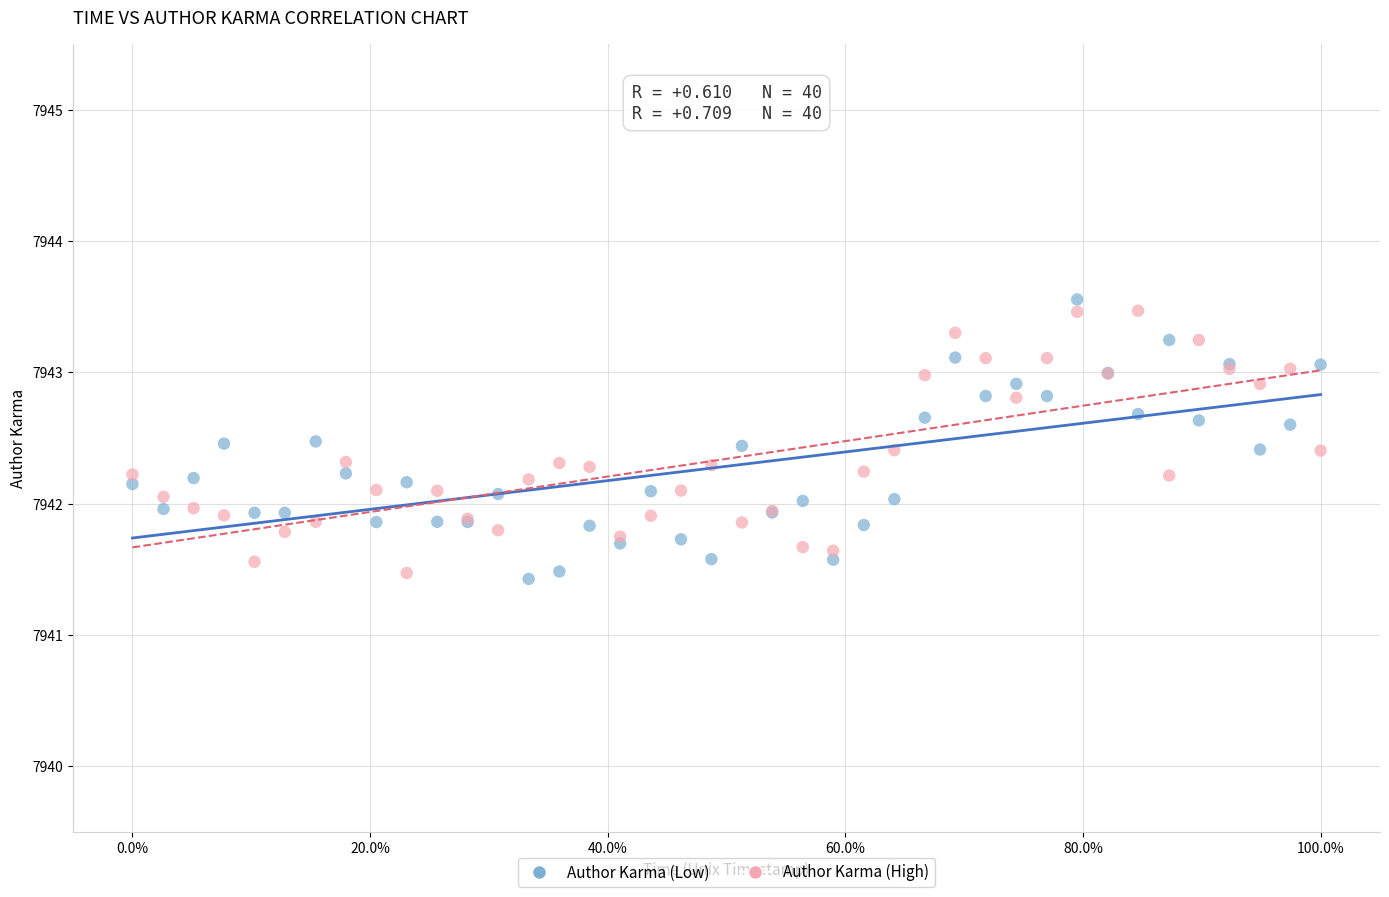

Which series has the widest spread of Y values?

Author Karma (Low)